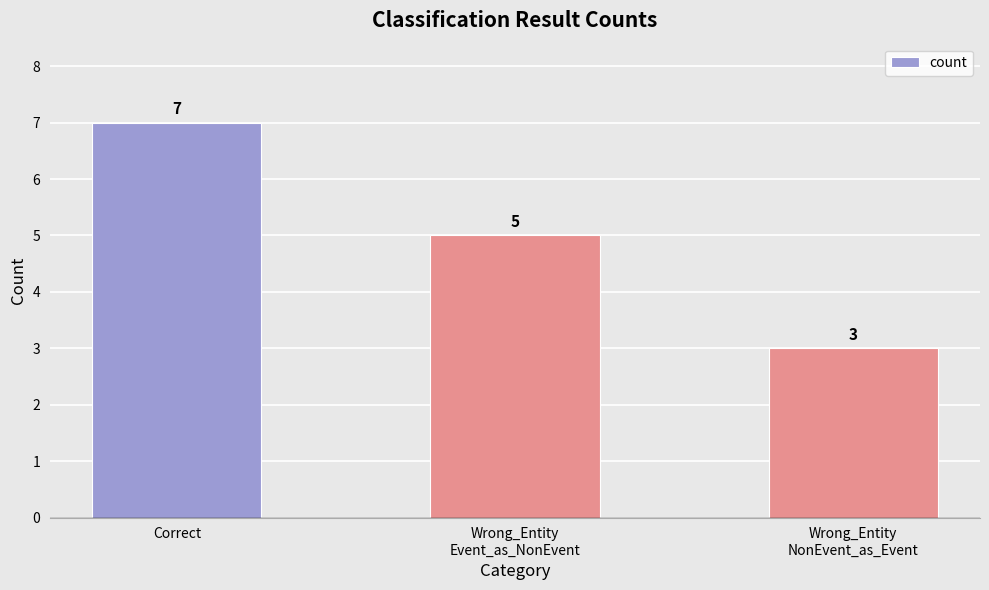

What is the label of the 2nd bar from the right?

Wrong_Entity
Event_as_NonEvent